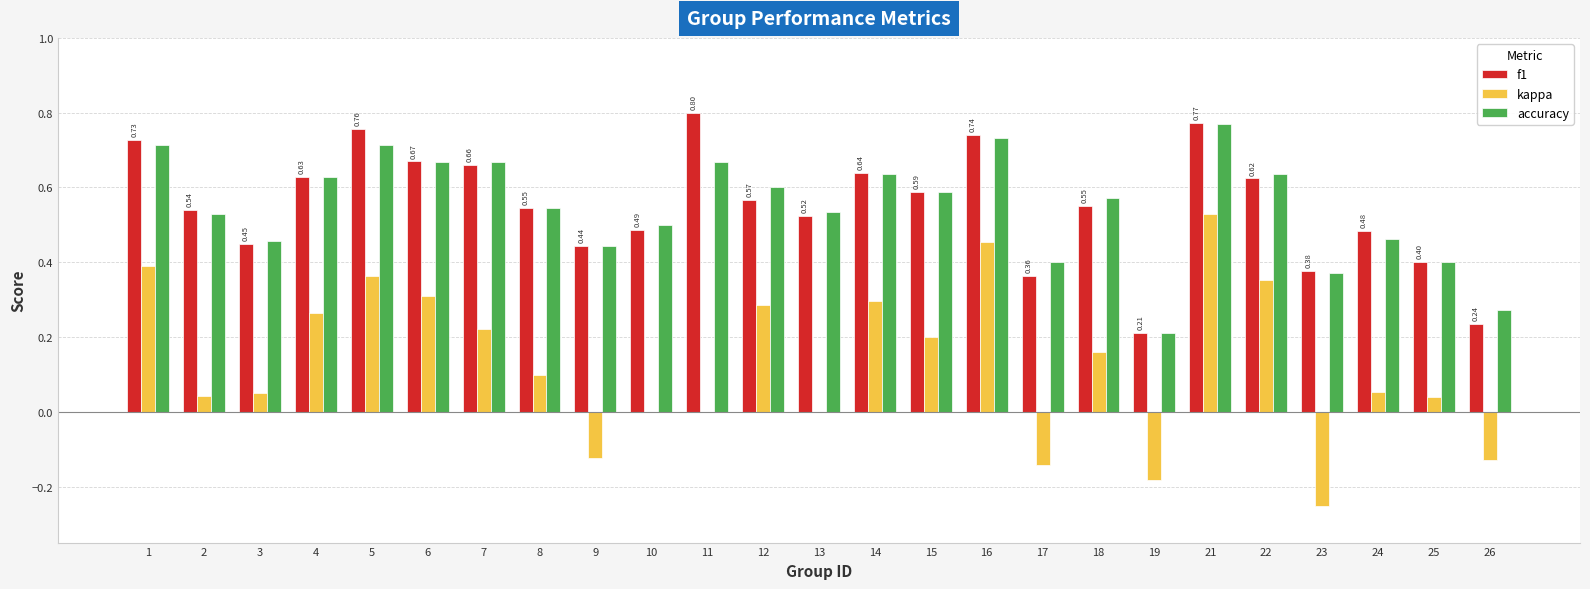

What is the sum of all f1 values?

13.8